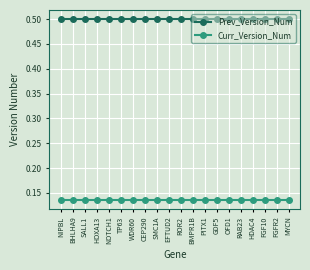

What is the greatest value displayed?

0.5